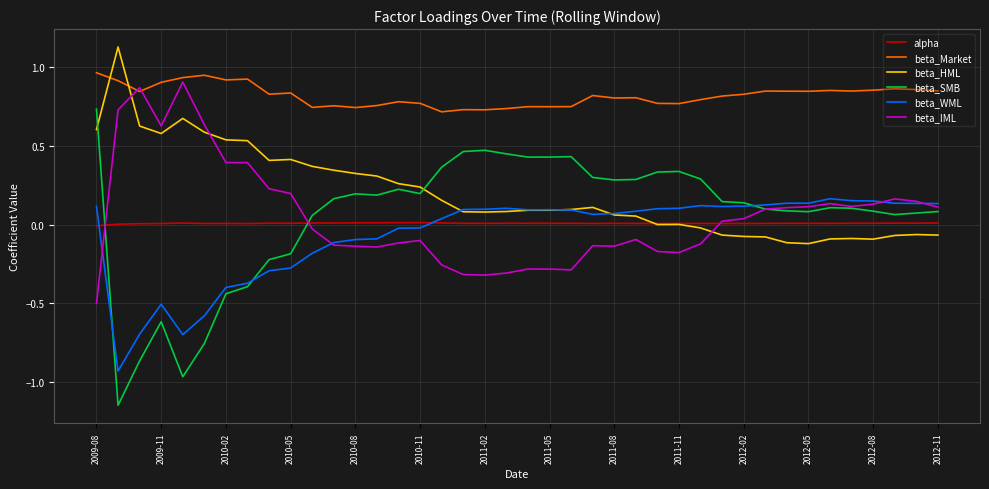

How many values in beta_SMB are above zero?

31